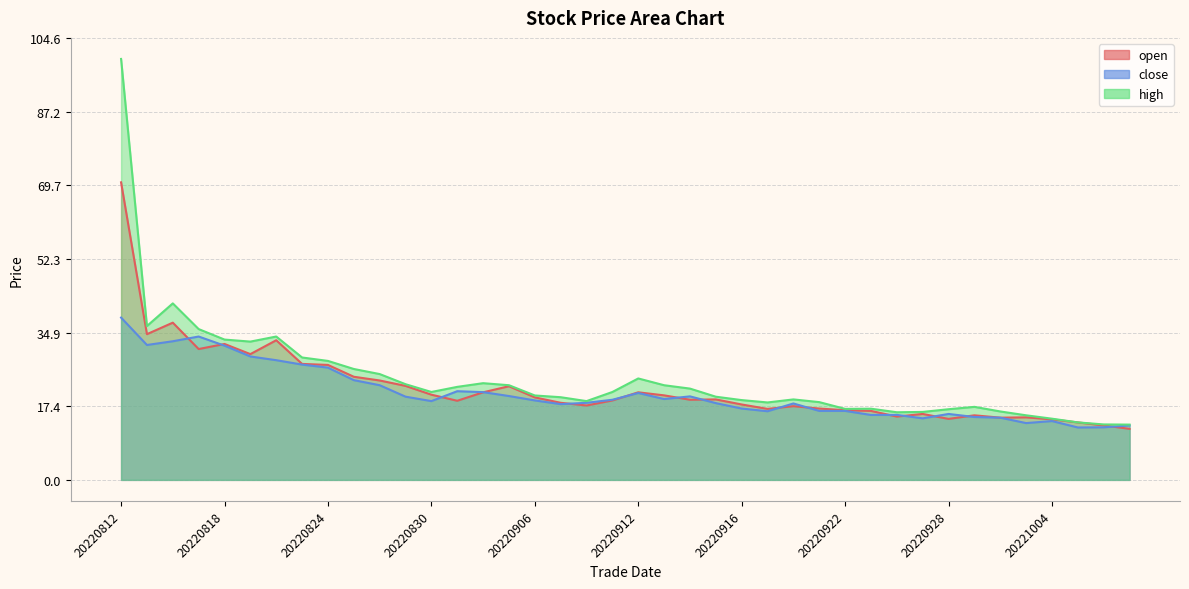

True or false: close and high cross at least once.

False